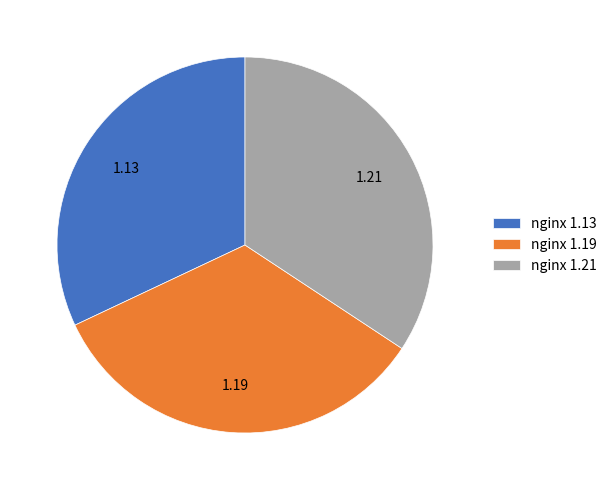

Rank the categories by value from lowest to highest.

nginx 1.13, nginx 1.19, nginx 1.21